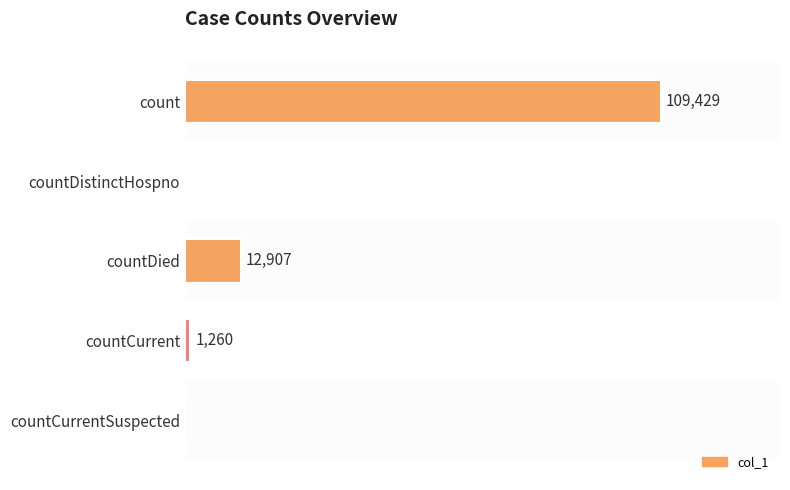

At which label is the value closest to 54714?

countDied